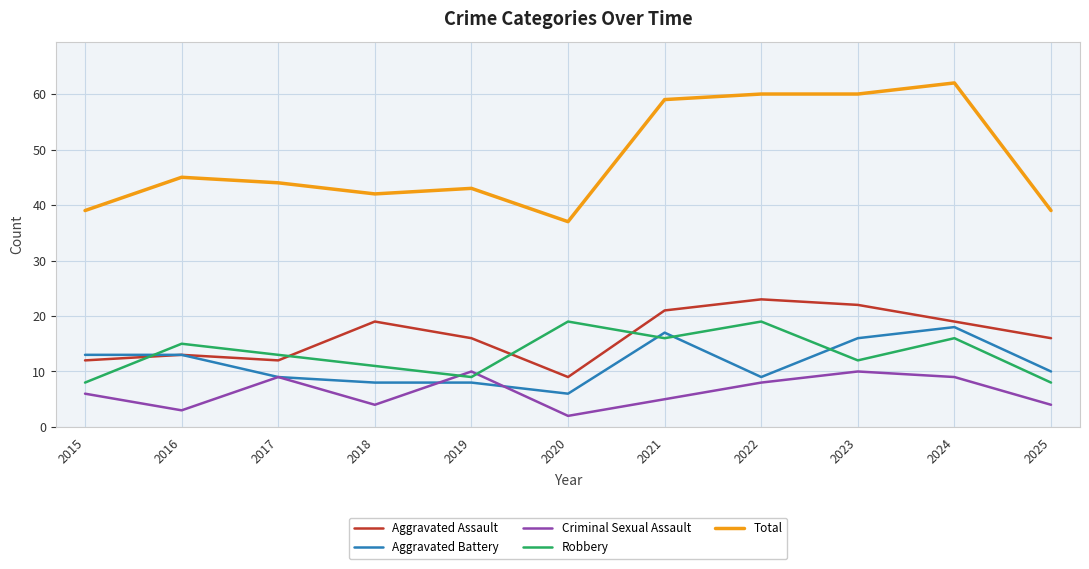

What are all the series names shown in the legend?

Aggravated Assault, Aggravated Battery, Criminal Sexual Assault, Robbery, Total